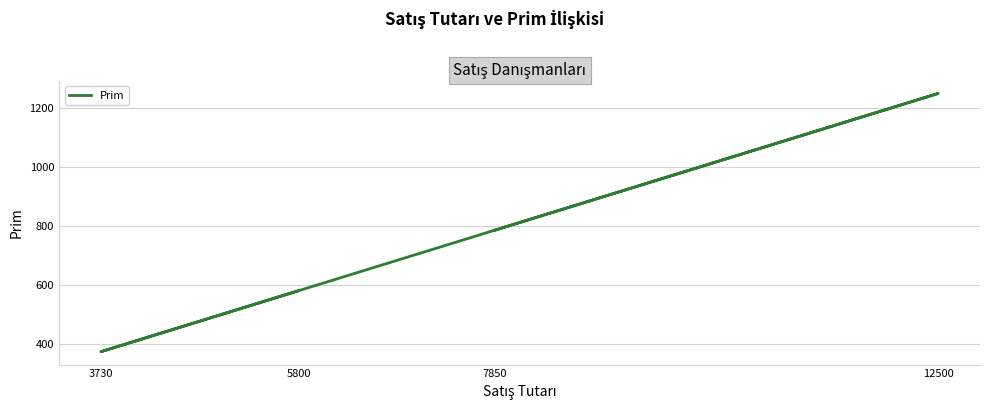

True or false: the data has more than 1 interior local peaks.

False